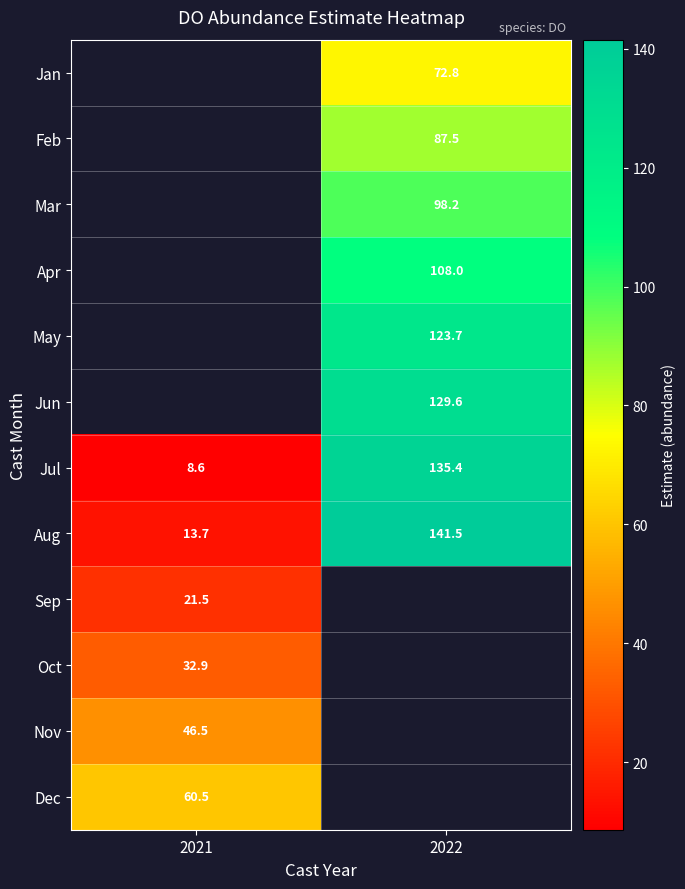

Is the value of May at 2022 greater than the value of Dec at 2021?

Yes